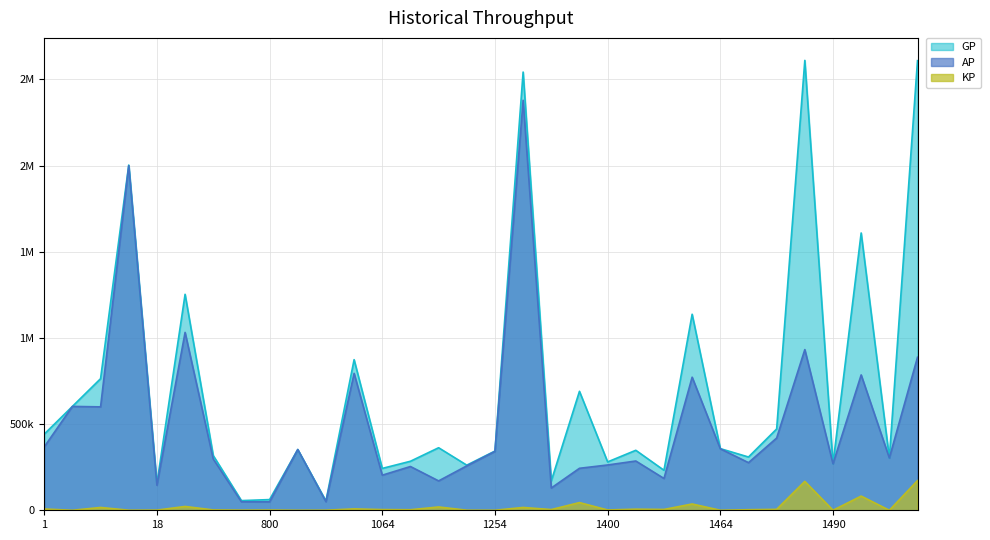

True or false: AP and GP cross at least once.

False